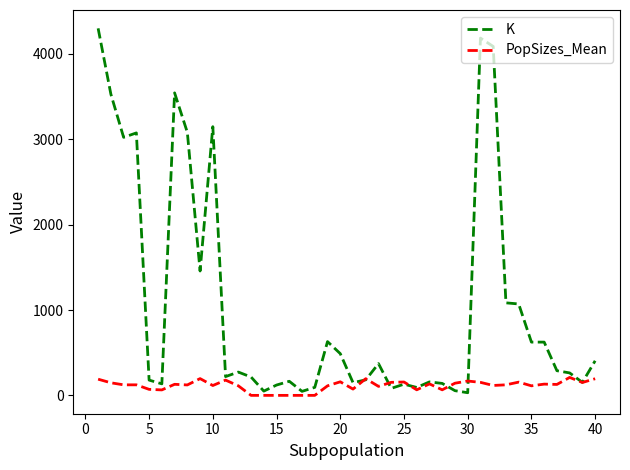

Which series has the largest total across all categories?

K